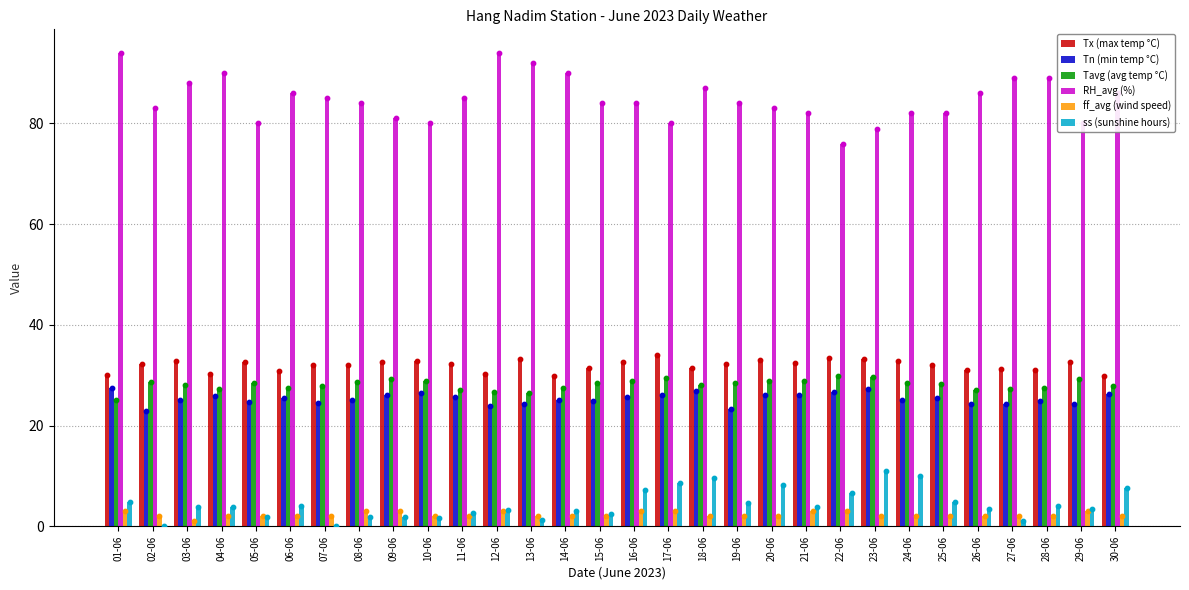

What is the total value across all series at 15-06?

173.2